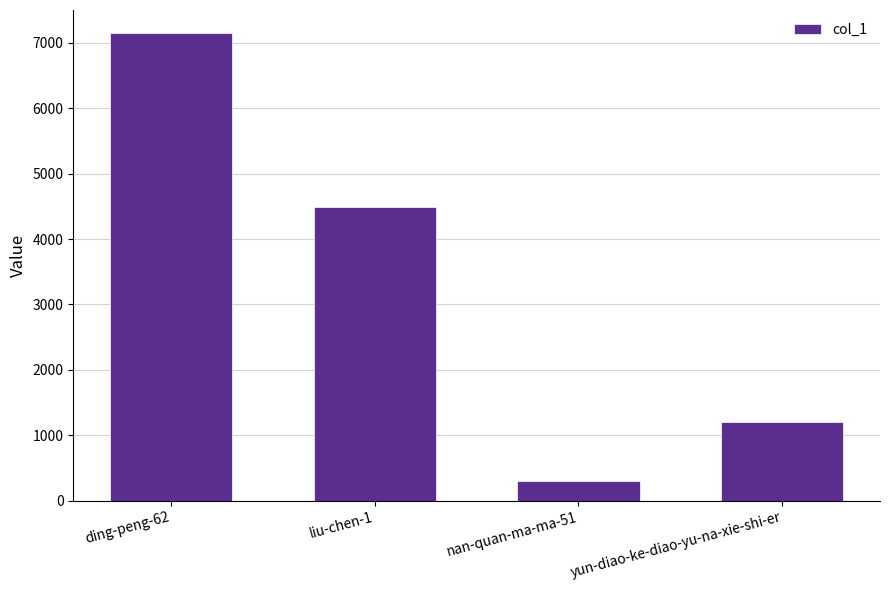

Which category has the highest value across all series?

ding-peng-62